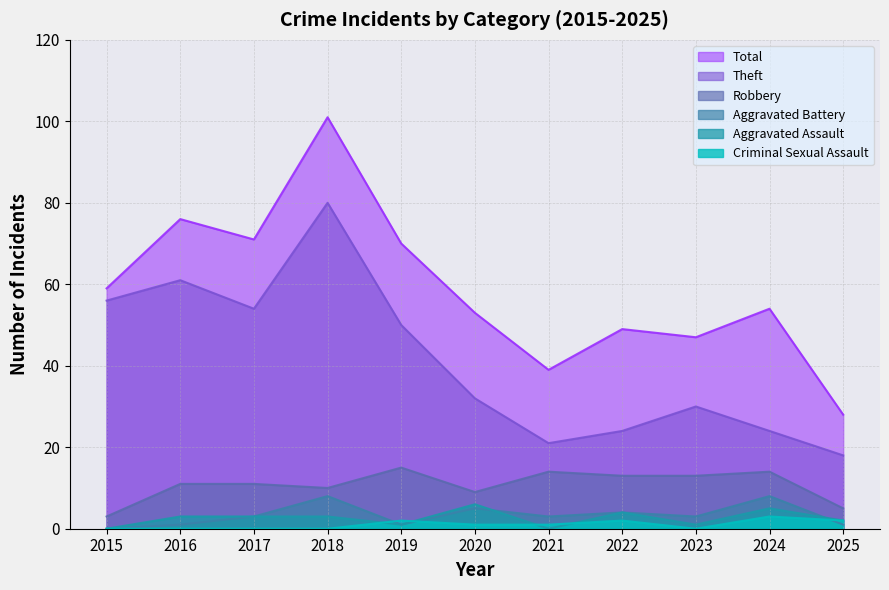

How many intersections are there between Criminal Sexual Assault and Aggravated Assault?

4